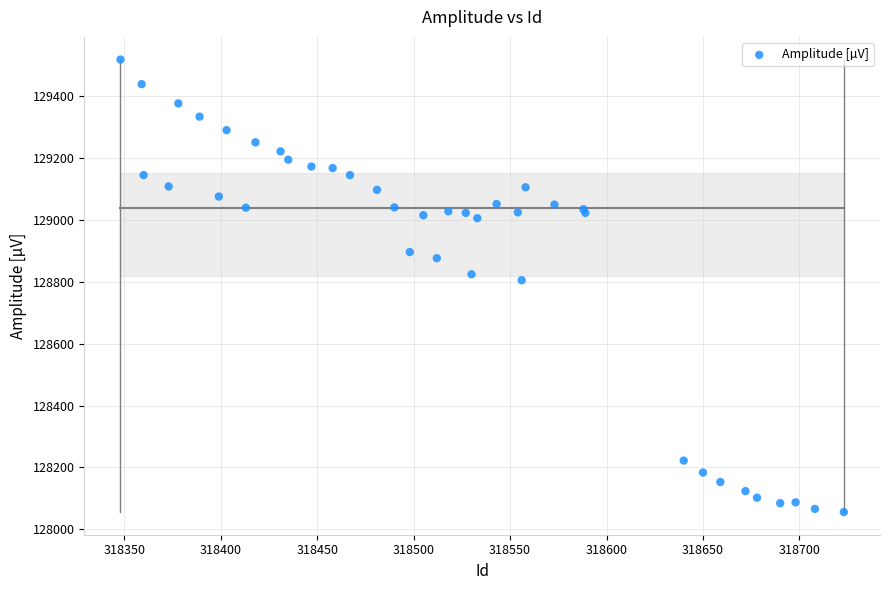

What Y value in the scatter plot is closest to 128787?

128805.1